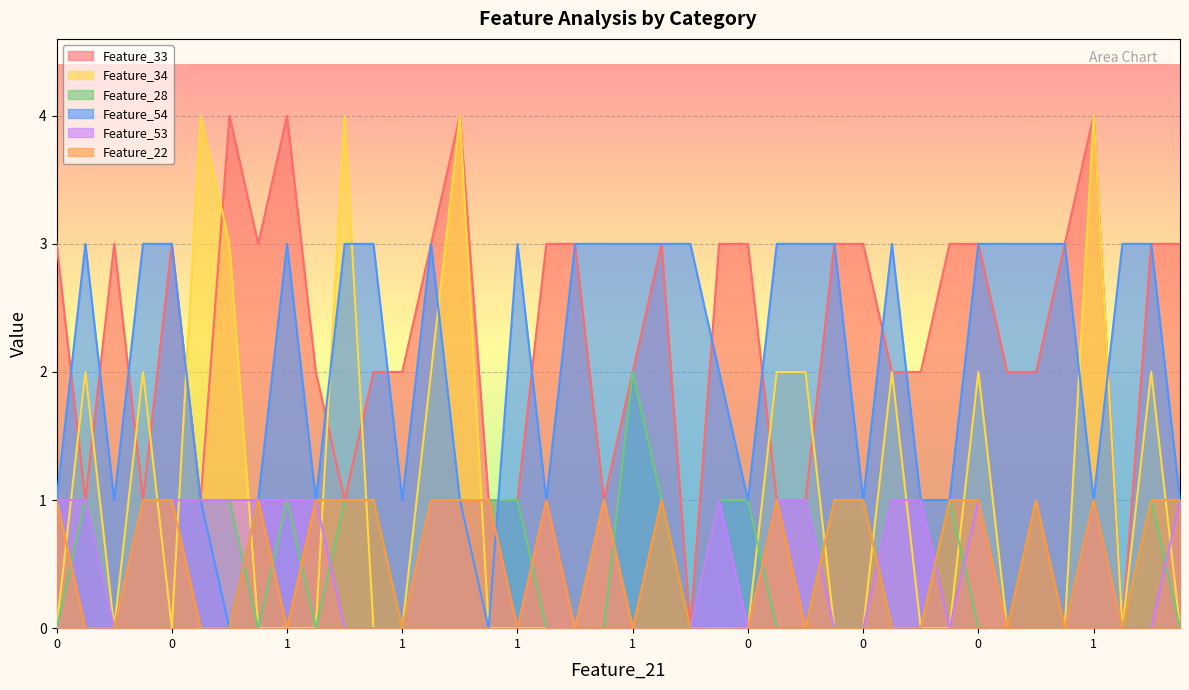

True or false: Feature_22 has a value of 0 at 0.

True